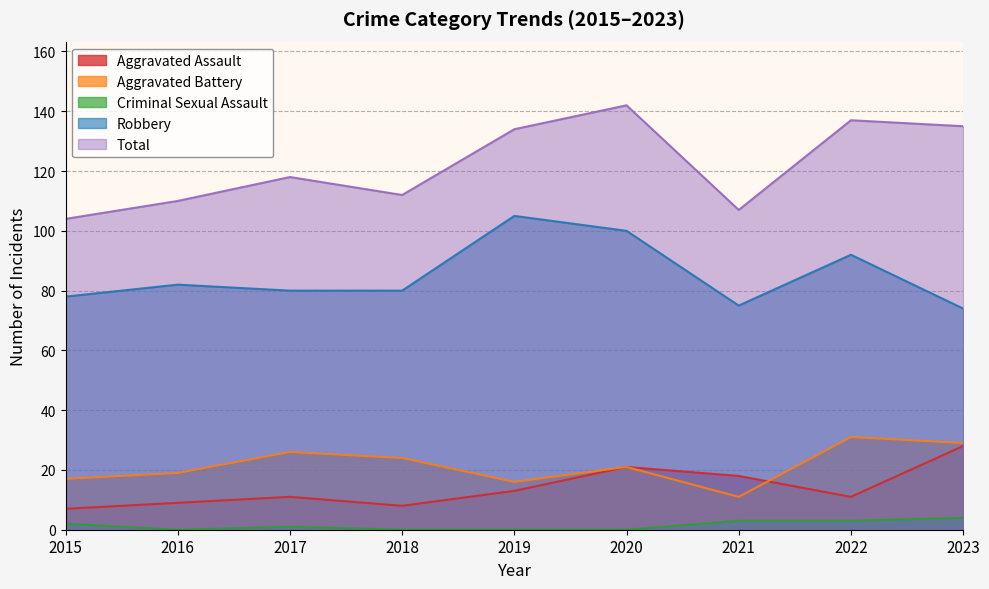

At which category does the chart reach its minimum across all series?

2016